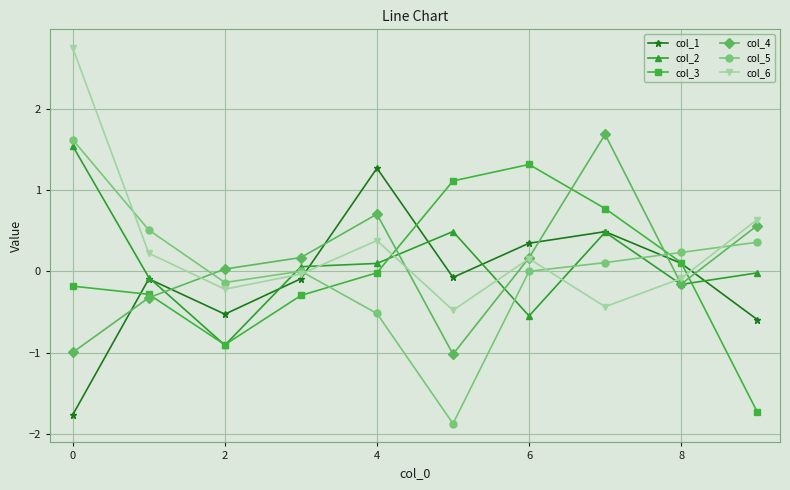

How many times do col_6 and col_1 cross each other?

2